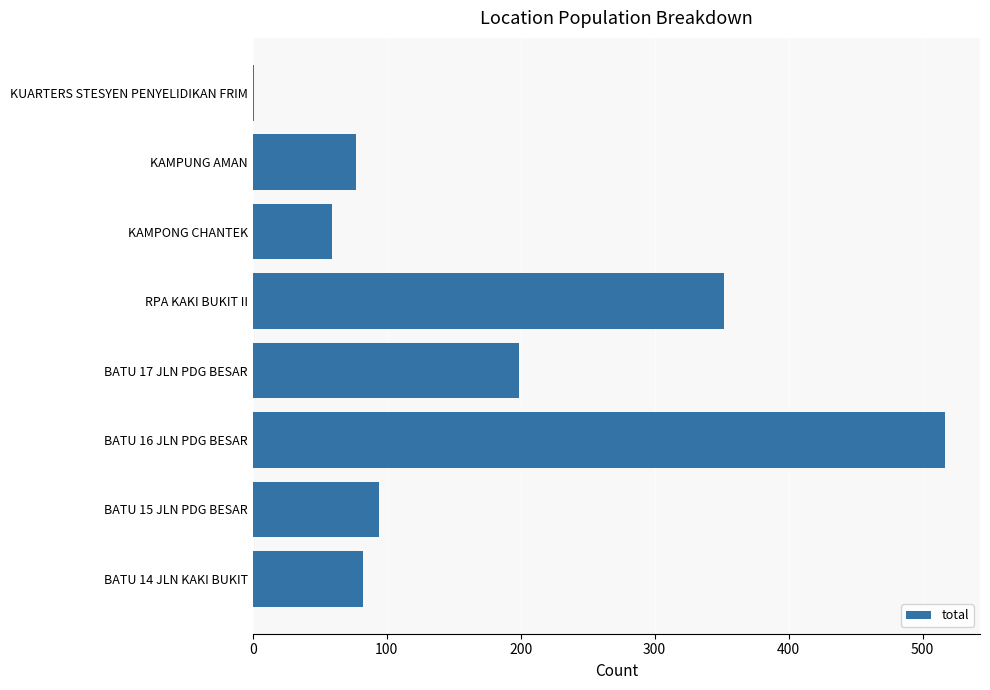

Are the bars horizontal?

Yes